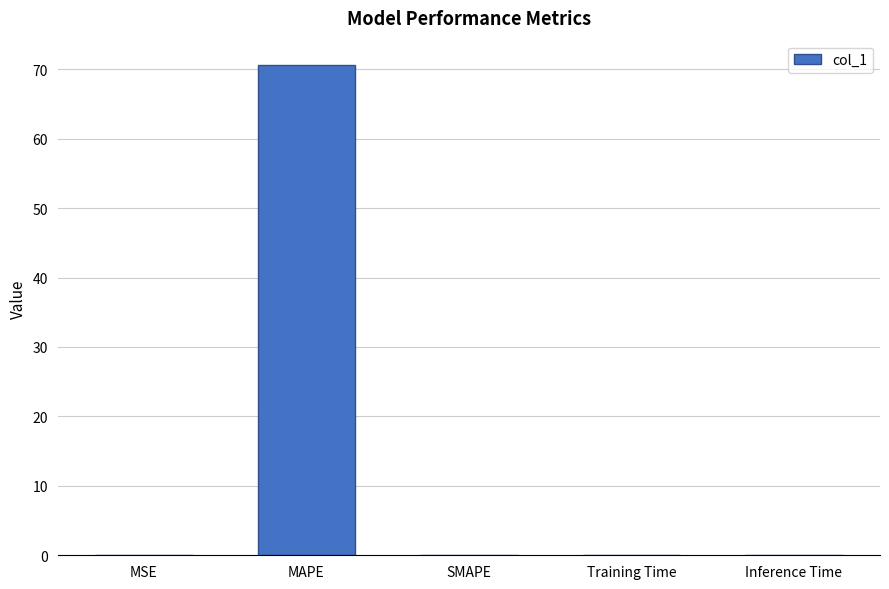

Count the number of categories in the chart.

5